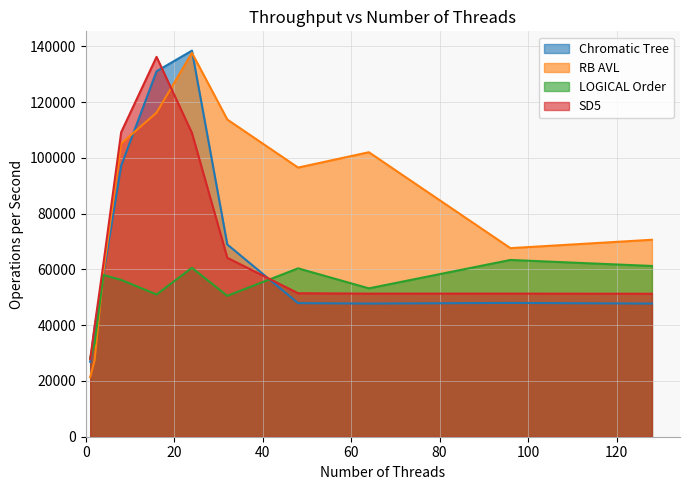

How many values in the RB AVL series exceed 96534?

5